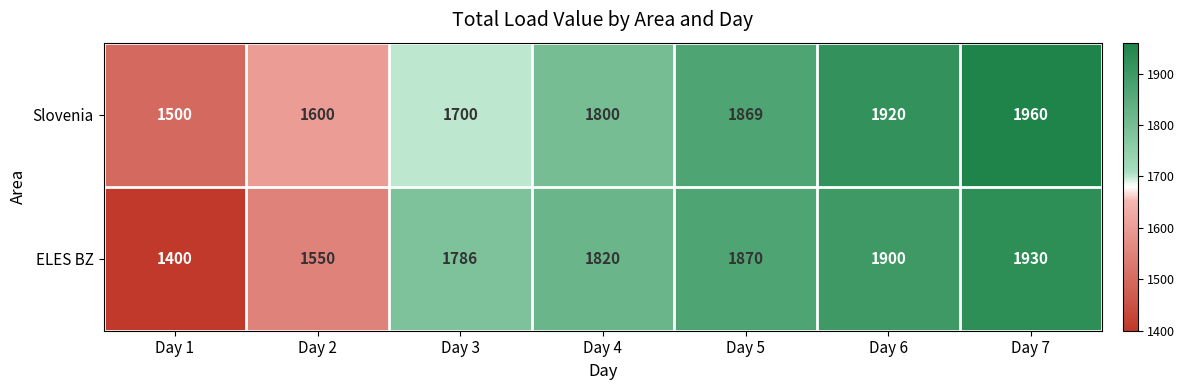

Reading left to right, what are all the values shown in this chart?

Slovenia: Day 1=1500	Day 2=1600	Day 3=1700	Day 4=1800	Day 5=1869	Day 6=1920	Day 7=1960
ELES BZ: Day 1=1400	Day 2=1550	Day 3=1786	Day 4=1820	Day 5=1870	Day 6=1900	Day 7=1930